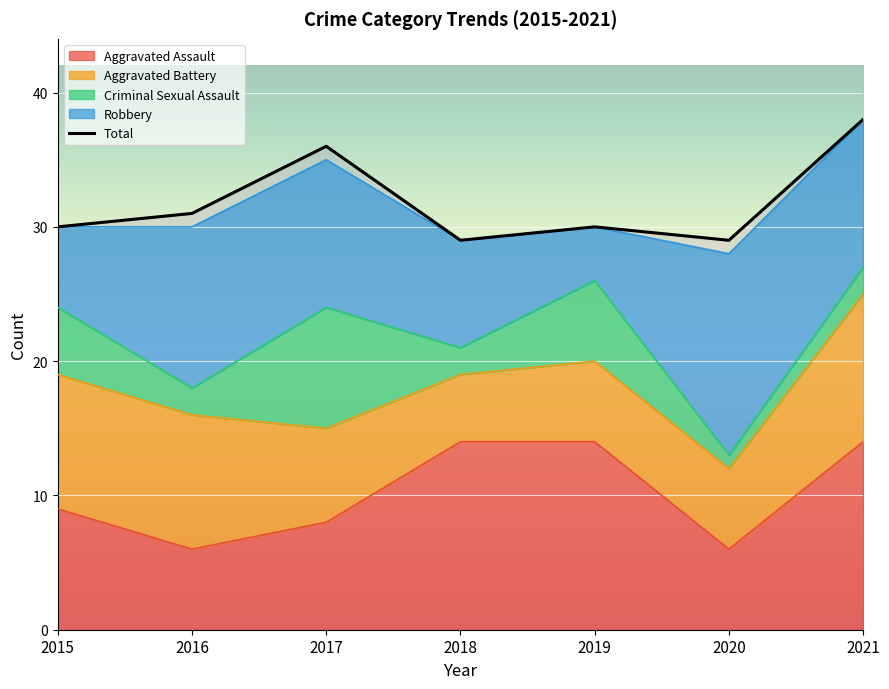

What is the difference between the maximum and minimum values in the Aggravated Assault series?

8